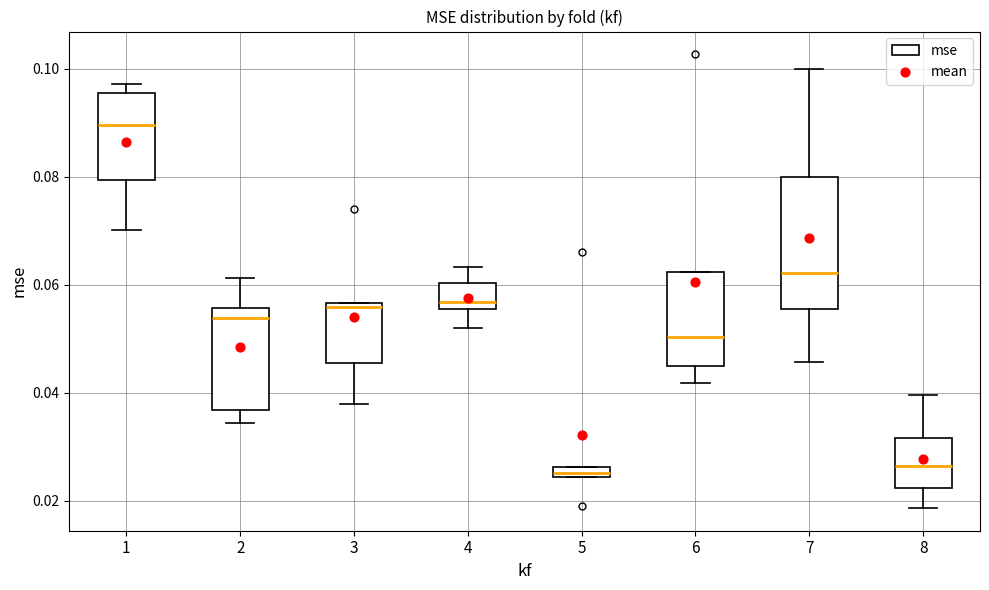

Which box is the tallest, from its lower edge to its upper edge?

7